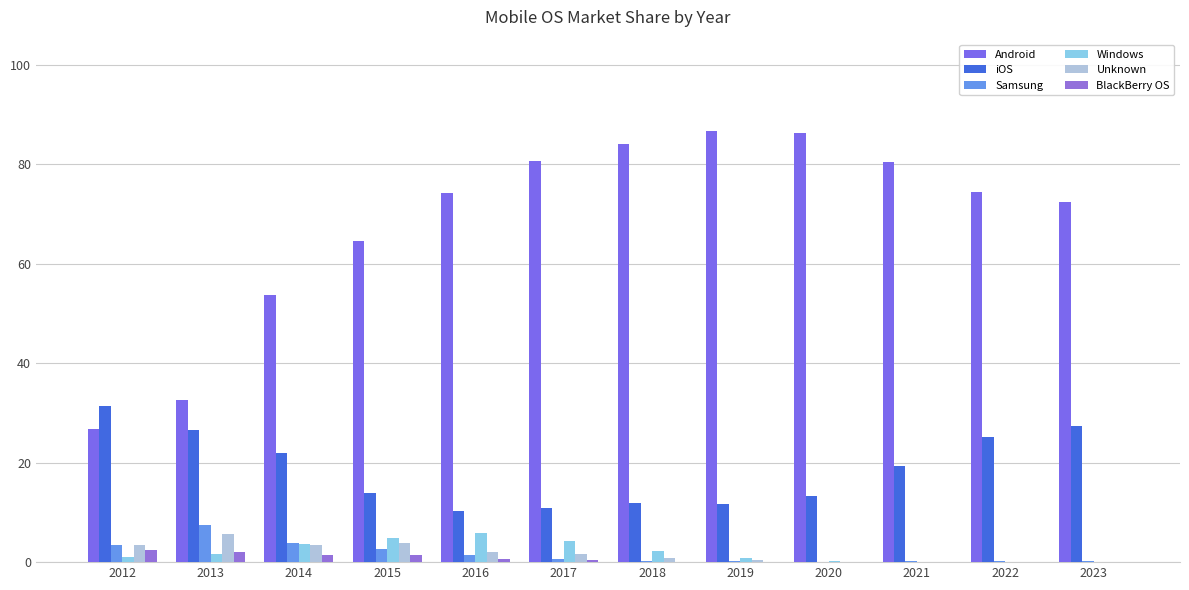

The value of Windows at 2022 is 0.1. True or false?

True